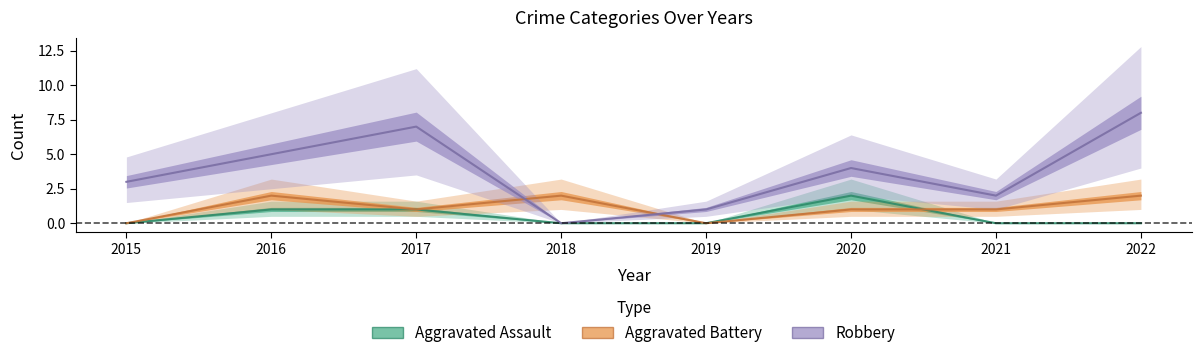

What is the value of the Robbery point at the 2nd from the left?

5